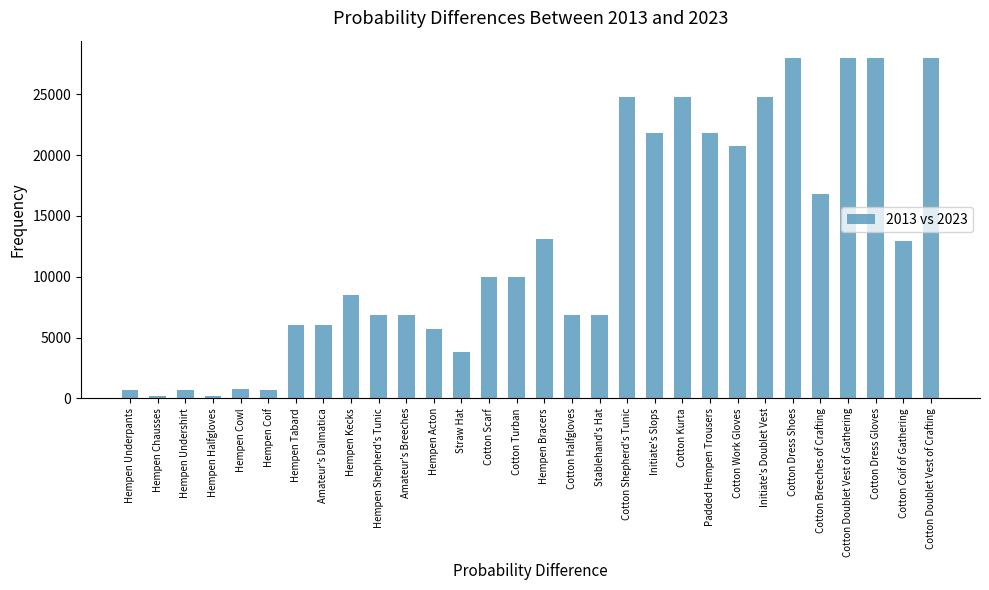

Which has a higher value, Cotton Halfgloves or Initiate's Slops?

Initiate's Slops